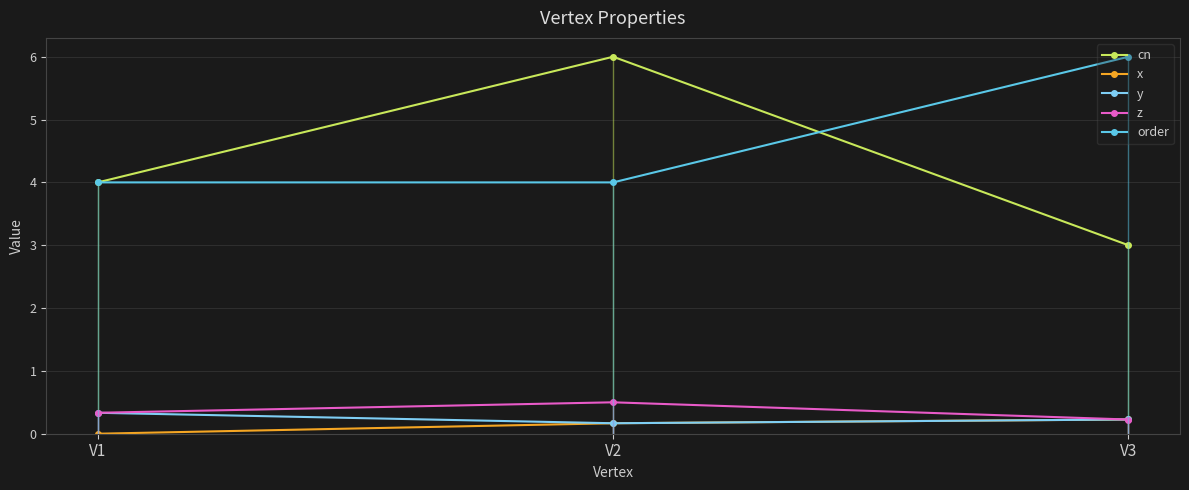

How many values in the order series exceed 4?

1